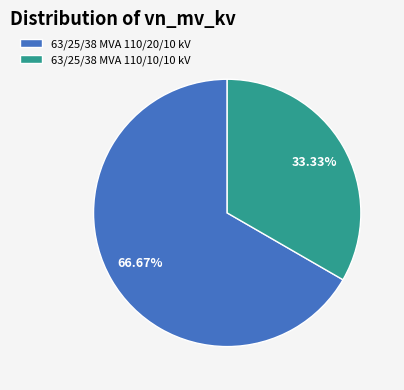

What portion of the pie excludes 63/25/38 MVA 110/10/10 kV?

66.7%